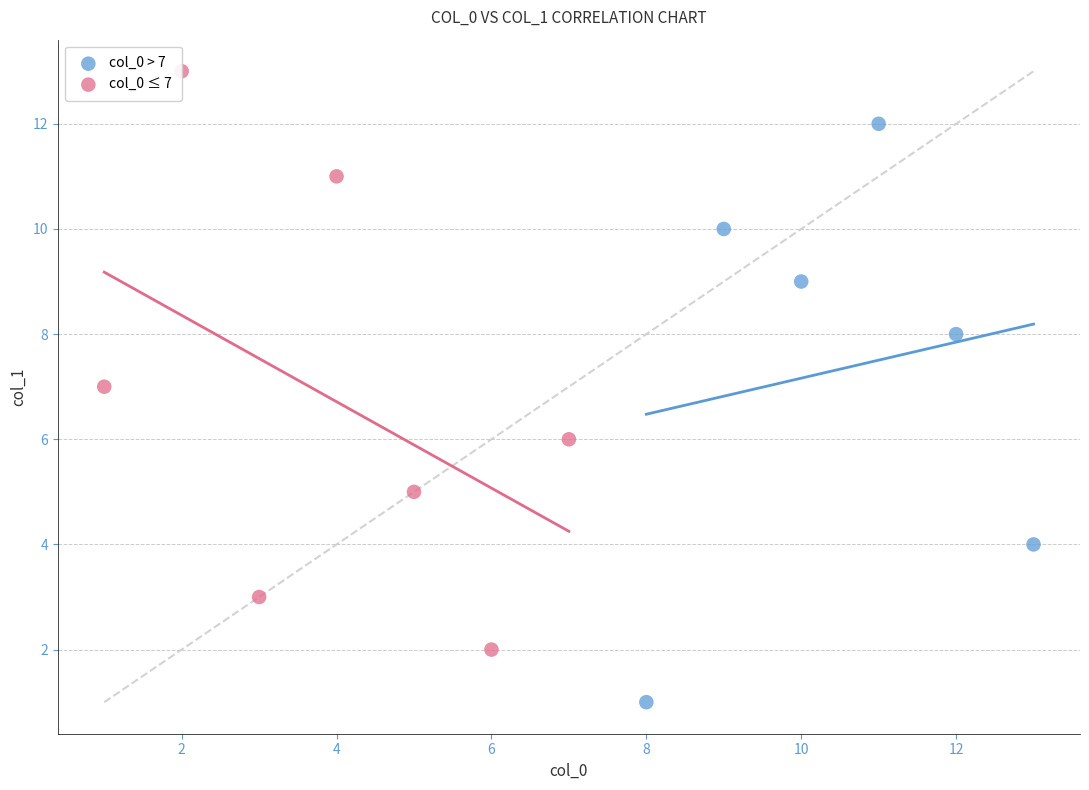

Which series reaches the minimum Y coordinate?

col_0 > 7